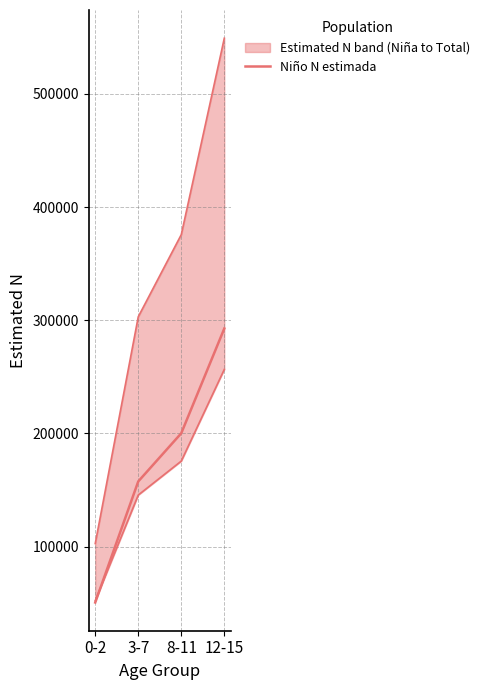

What is the difference between the values at 0-2 and 12-15?

242108